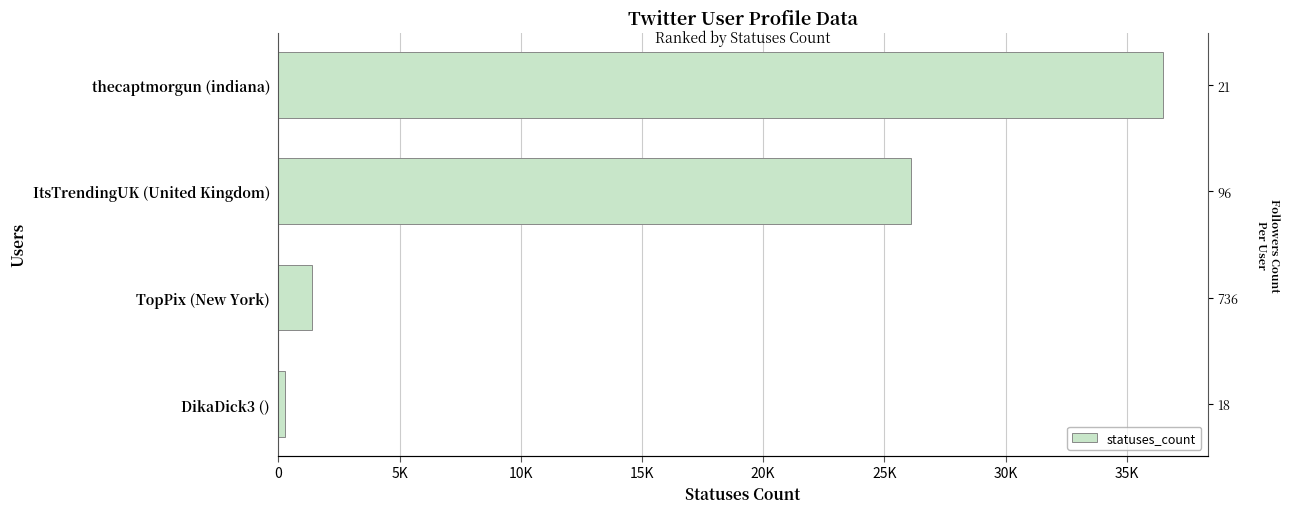

What is the average value?

16072